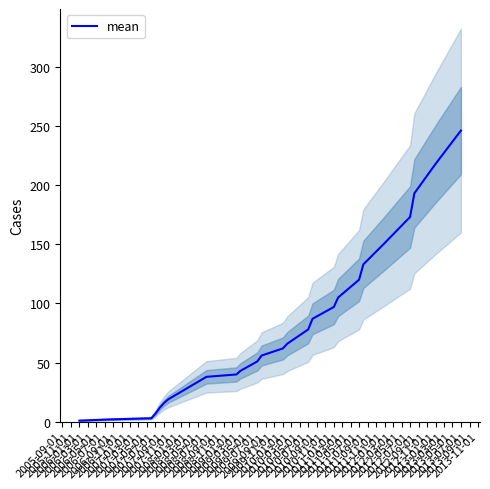

Reading left to right, transcribe all the data shown in this chart.

1	2	3	7	12	16	19	38	40	43	51	56	62	66	78	87	97	105	120	133	151	173	193	218	246